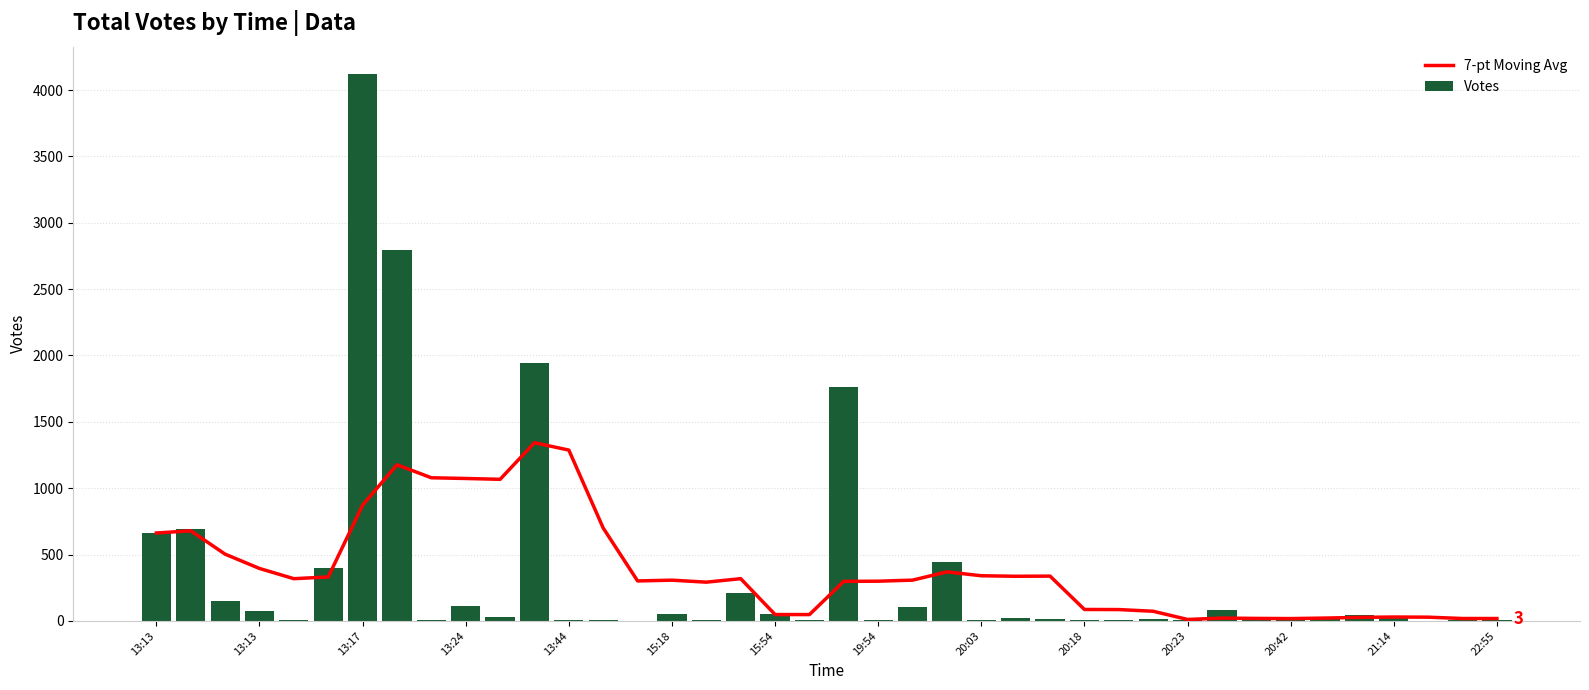

At which label does Votes first exceed 27?

13:13